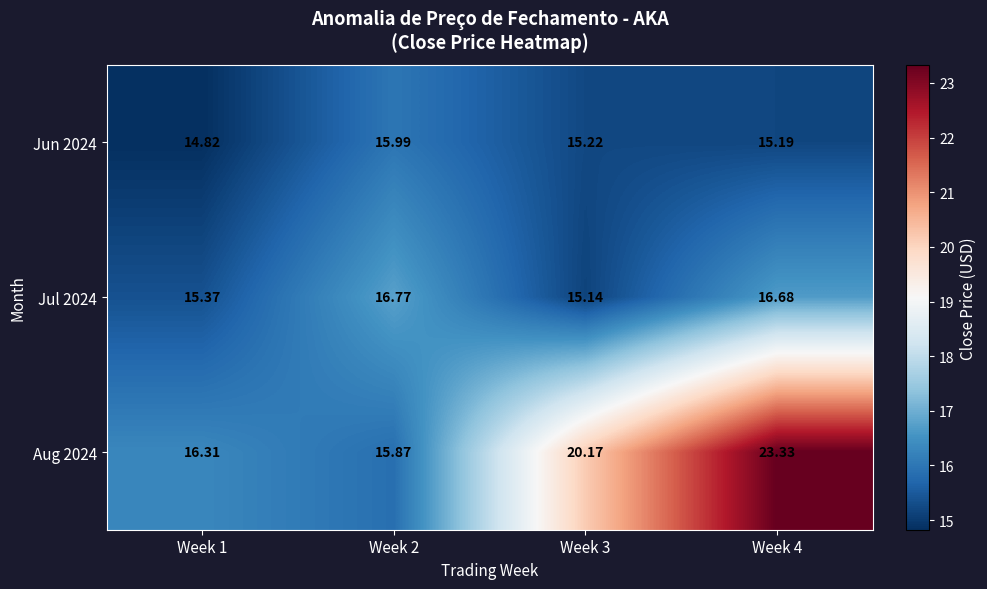

Is the value of Jun 2024 at Week 3 greater than the value of Jul 2024 at Week 2?

No